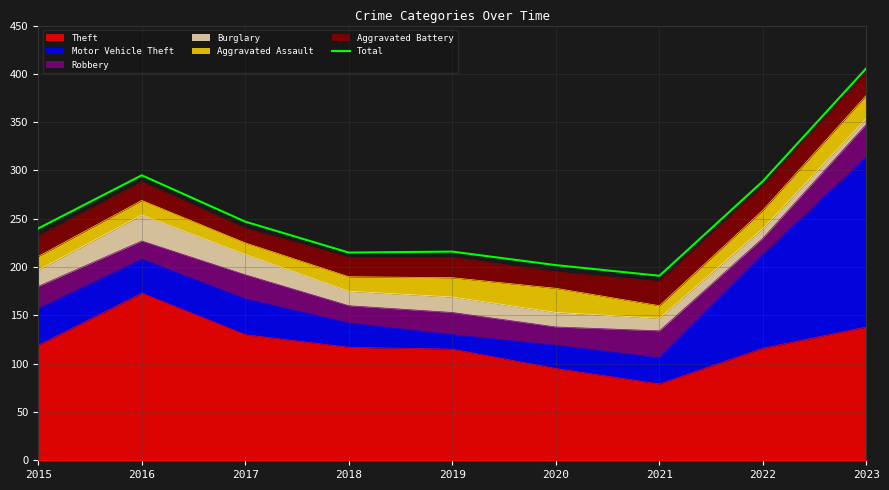

At which label does the data first exceed 240?

2016